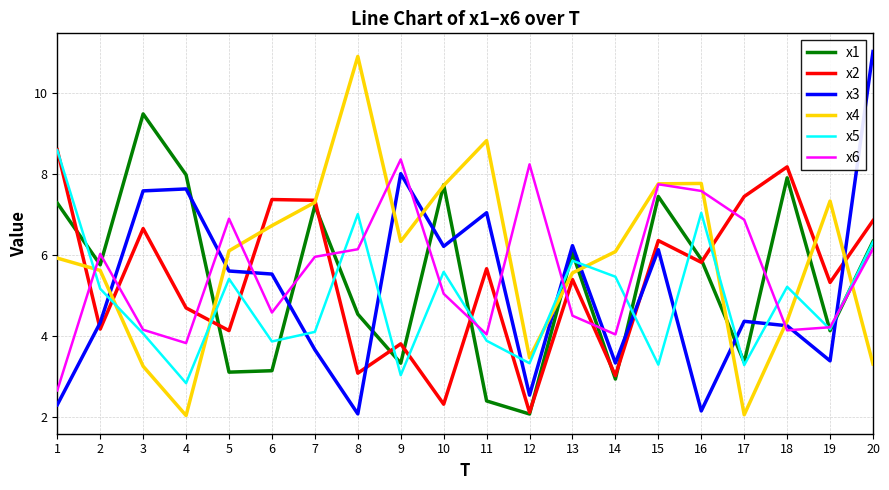

What is the sum of the x2 values at 11 and 7?

13.0